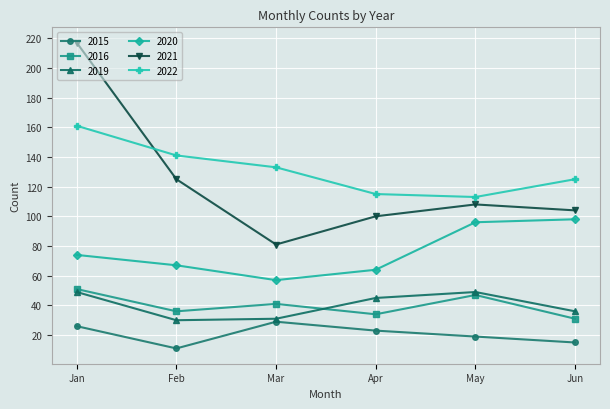

The value of 2015 at May is 19. True or false?

True